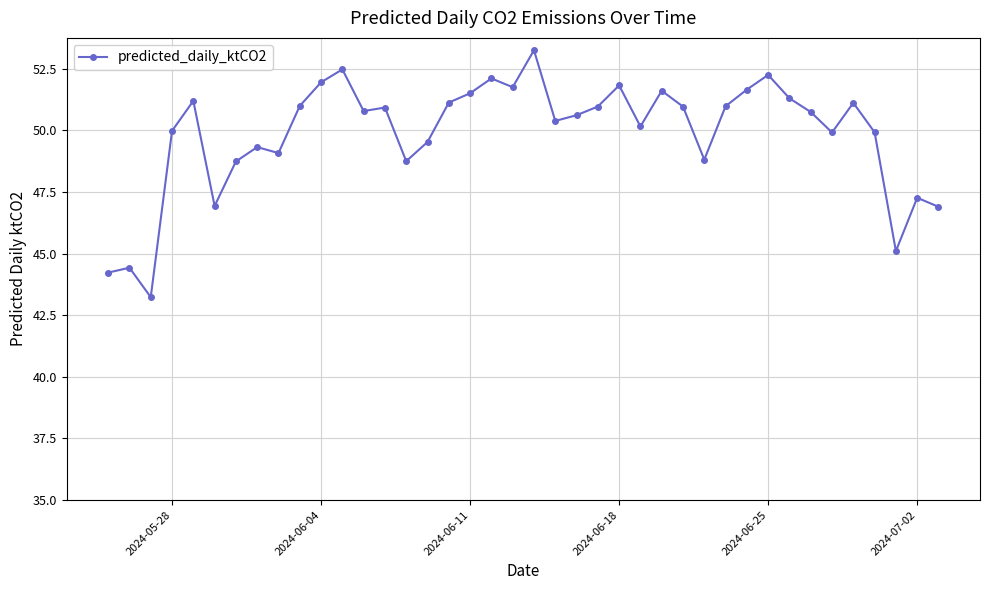

What is the value of the 40th point from the left?

46.9